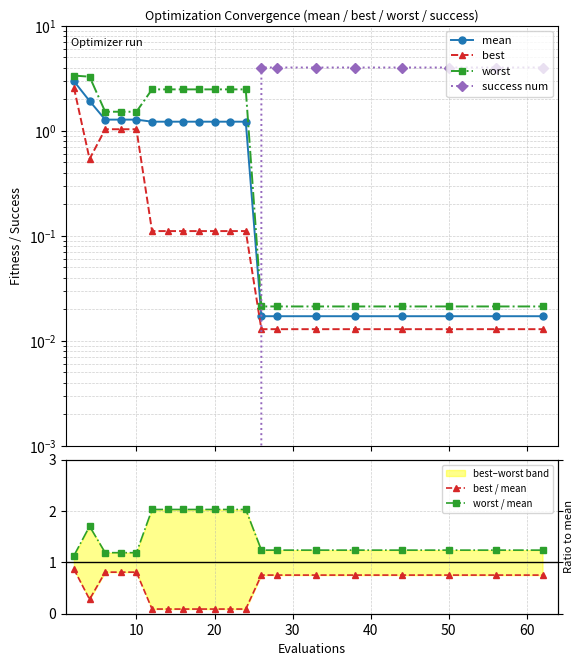

After their last crossing, which series has the higher values: best / mean or success num?

success num